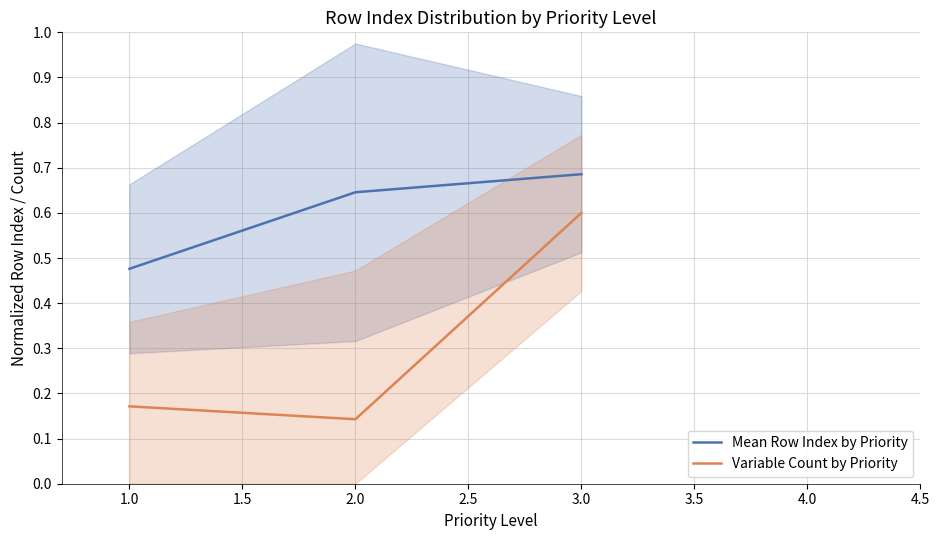

How many Mean Row Index by Priority values are between 0 and 1?

3